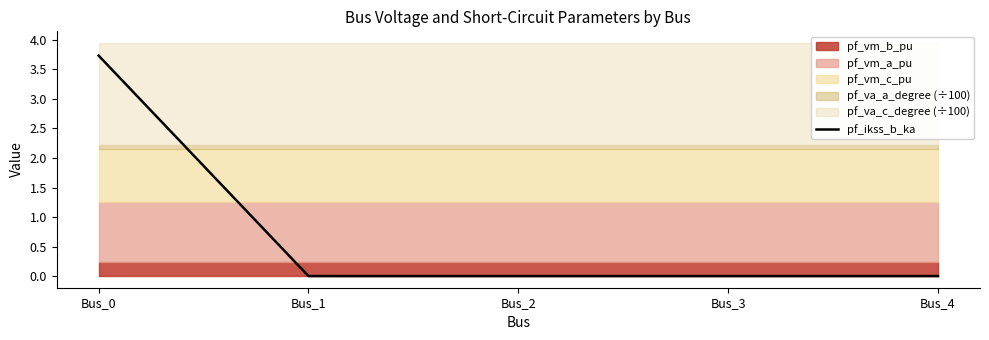

Between Bus_3 and Bus_2, which is larger?

Bus_3